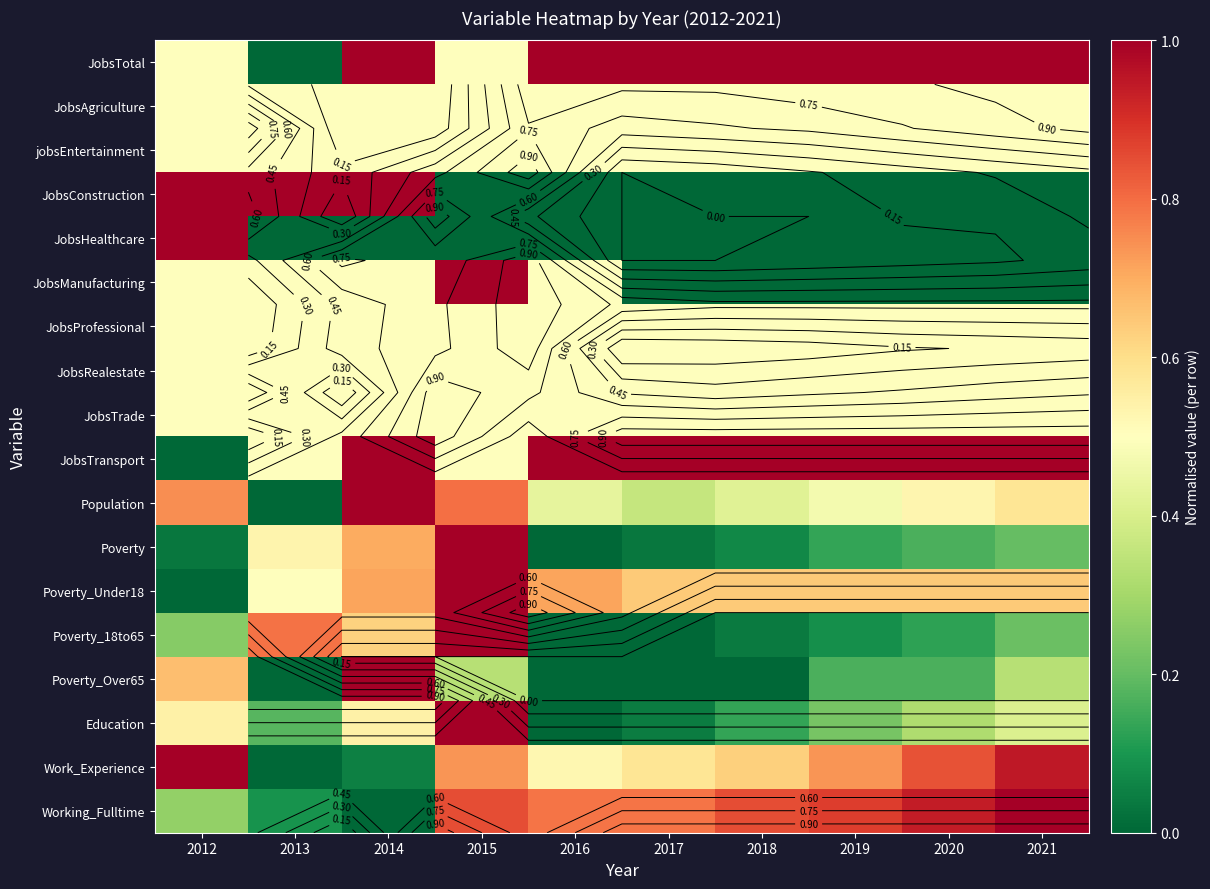

Which series changed the most between 2016 and 2017?

JobsManufacturing